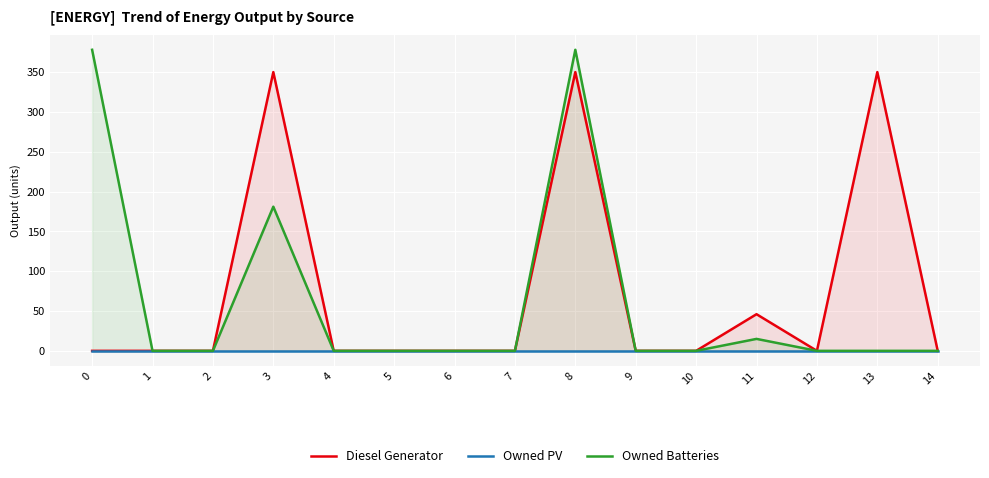

At how many categories does at least one series exceed 181?

4